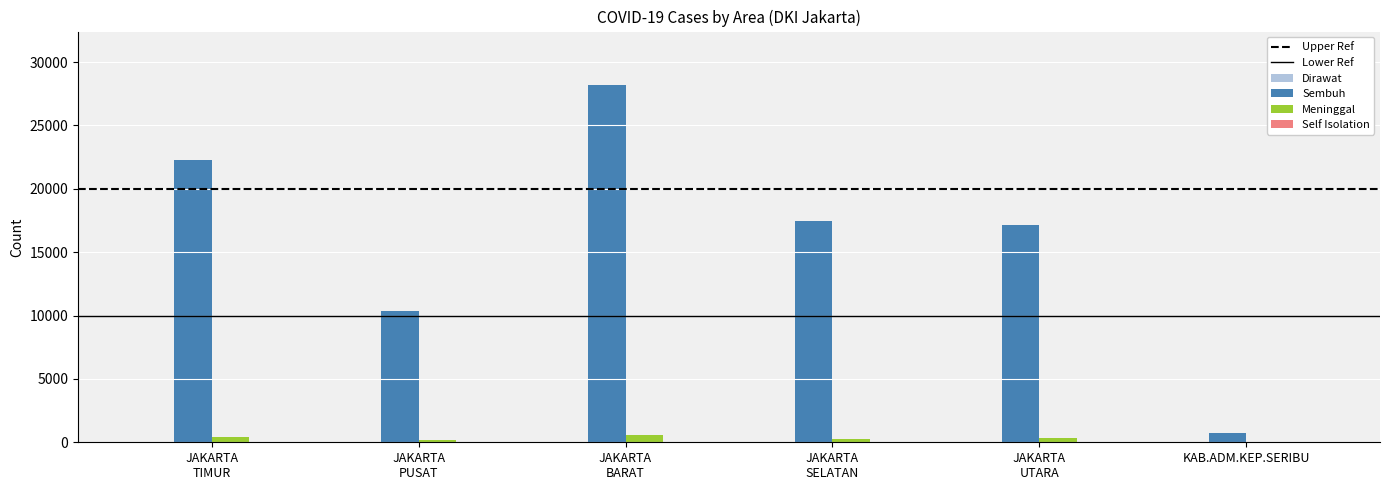

What is the sum of all Sembuh values?

96079